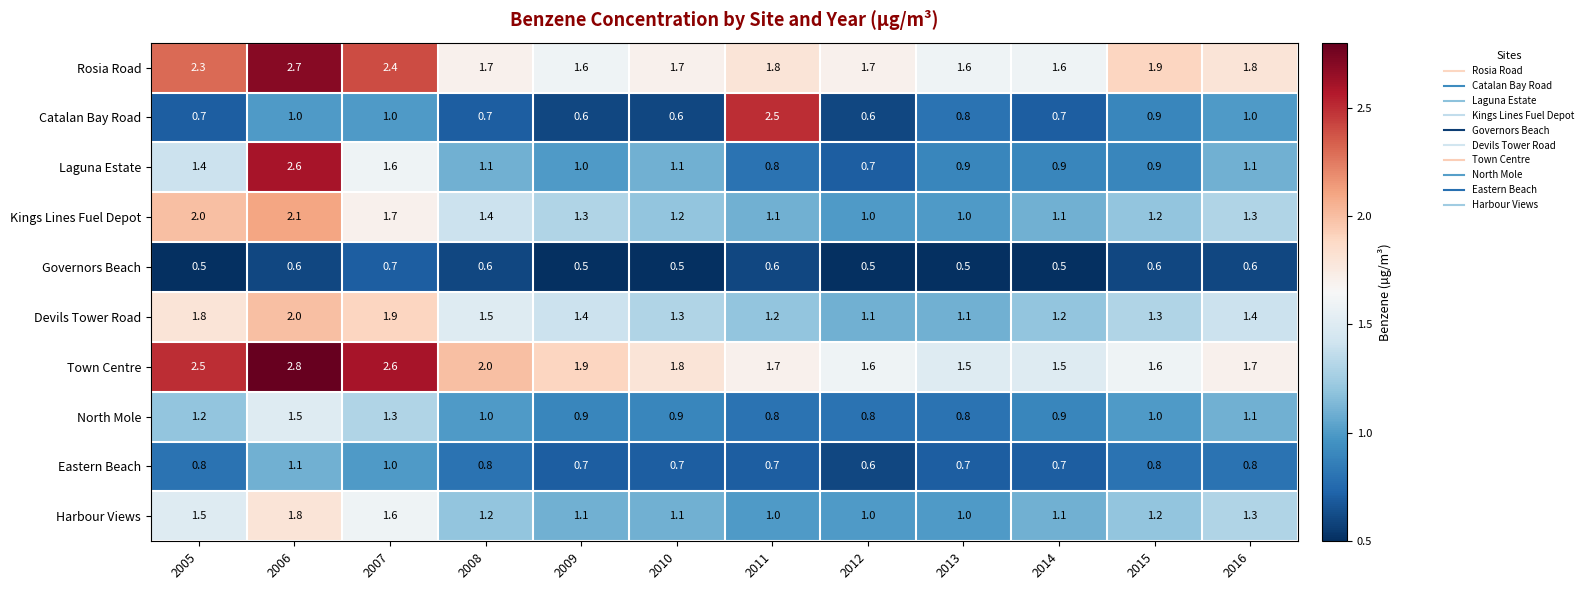

What is the spread (max minus min) of values at 2006?

2.2